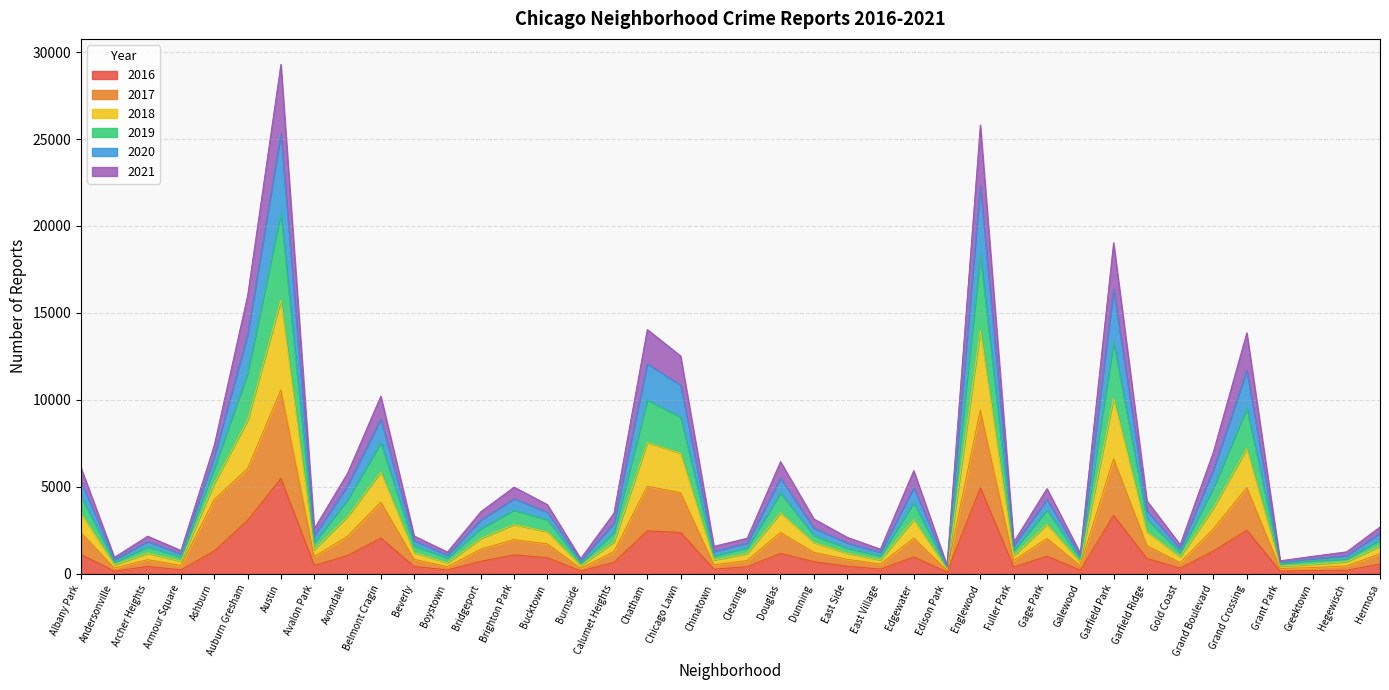

Rank the categories by 2016 value from lowest to highest.

Edison Park, Grant Park, Burnside, Andersonville, Greektown, Boystown, Galewood, Hegewisch, Armour Square, Chinatown, East Village, Gold Coast, Fuller Park, Clearing, East Side, Archer Heights, Beverly, Avalon Park, Hermosa, Dunning, Calumet Heights, Bridgeport, Garfield Ridge, Bucktown, Brighton Park, Gage Park, Edgewater, Avondale, Albany Park, Douglas, Grand Boulevard, Ashburn, Belmont Cragin, Chicago Lawn, Grand Crossing, Chatham, Auburn Gresham, Garfield Park, Englewood, Austin